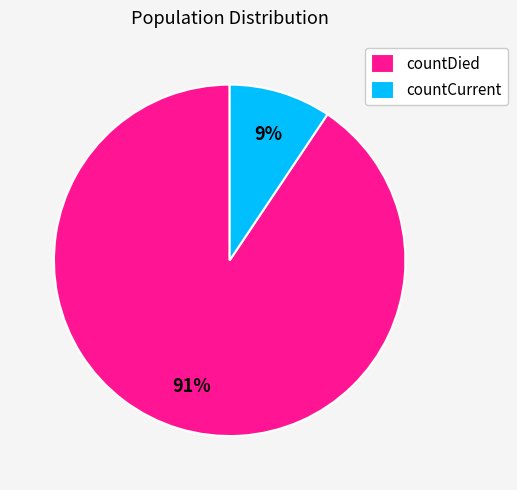

The countDied slice represents 91% of the pie. True or false?

True